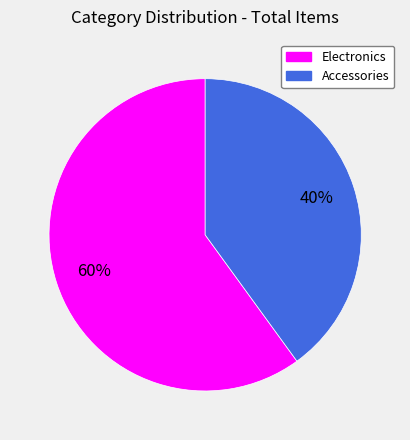

Count the number of slices in the pie.

2